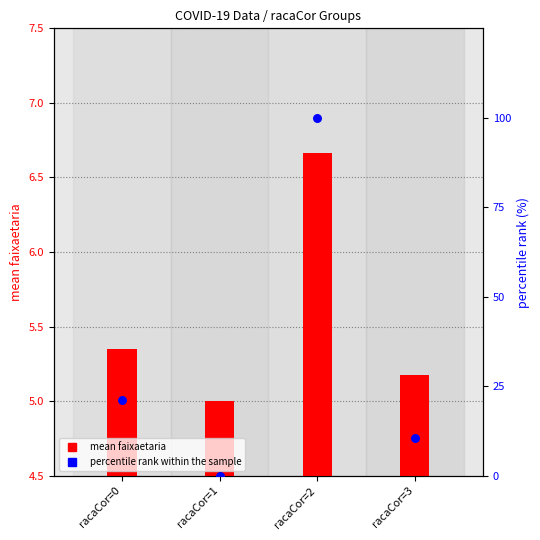

Which series contains the highest Y value?

percentile rank within the sample